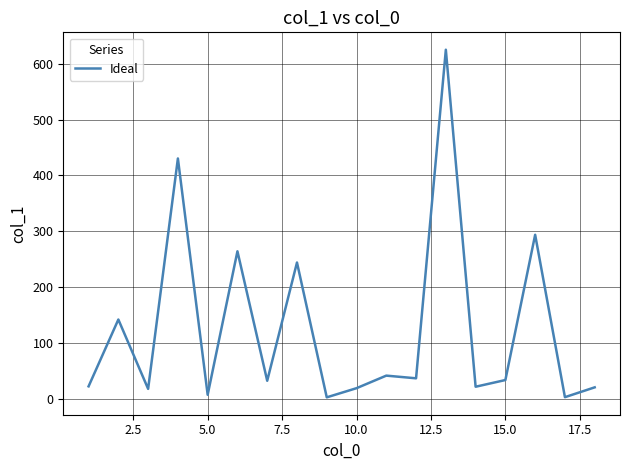

What is the maximum value shown in the chart?

625.3